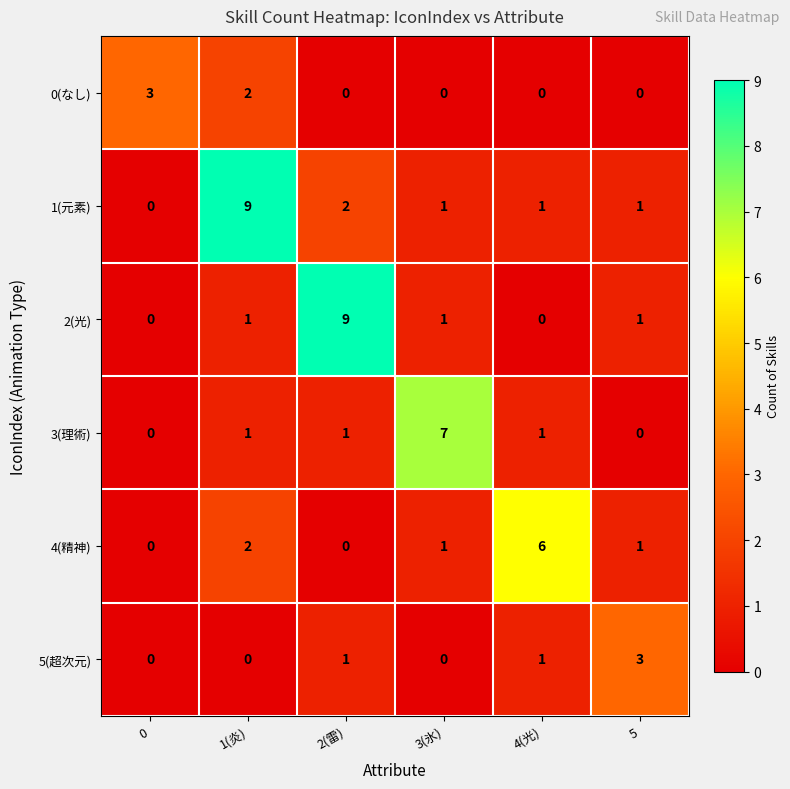

How many data points does each series have?

6